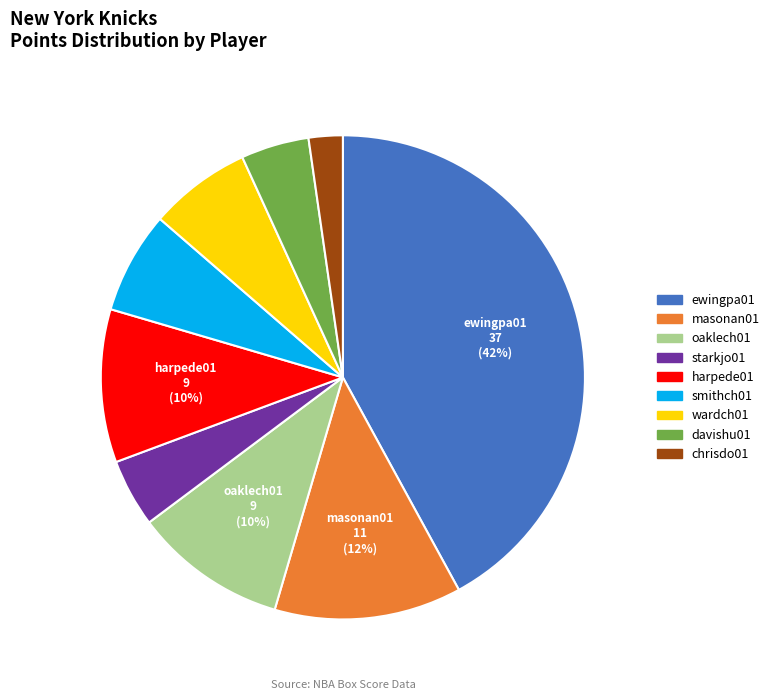

To the nearest percent, what is the difference between the largest and smallest slice percentages?

40%